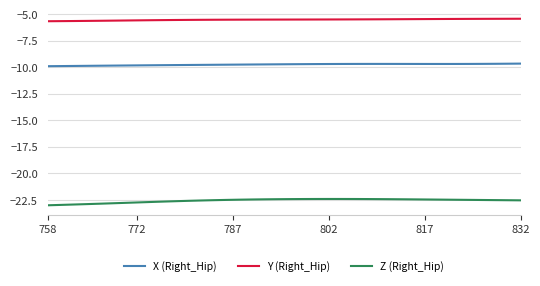

True or false: Z (Right_Hip) and X (Right_Hip) intersect in this chart.

False